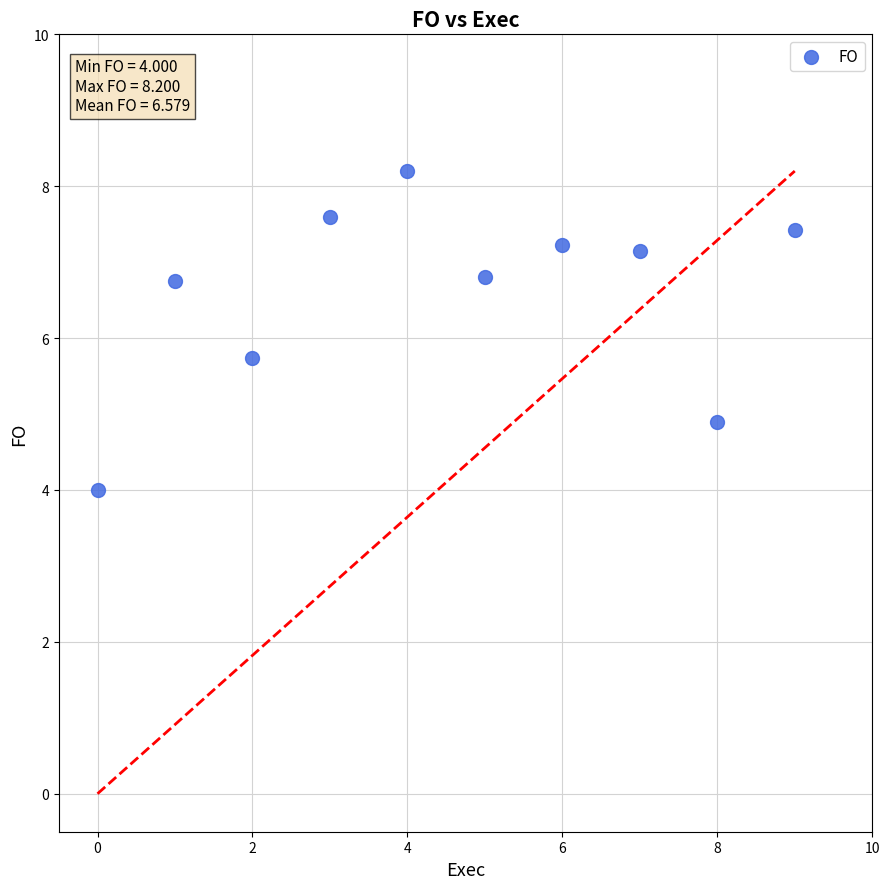

What Y value in the scatter plot is closest to 6?

5.7